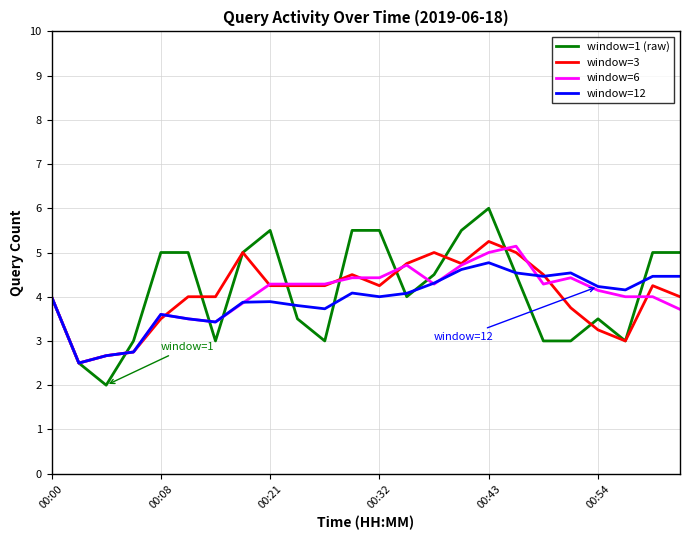

Which series has the widest spread of values?

window=1 (raw)